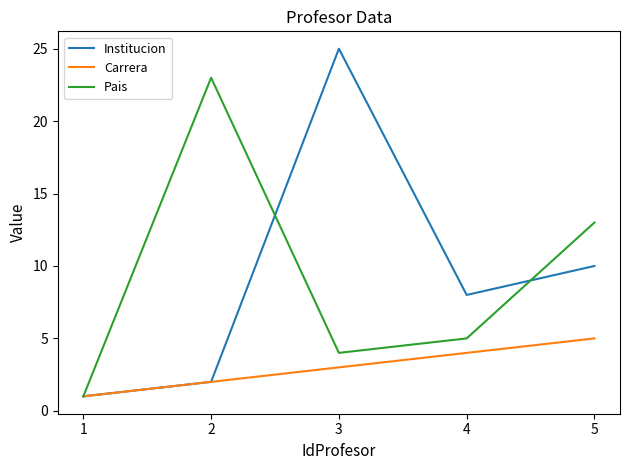

Which category has the highest value in the Carrera series?

5